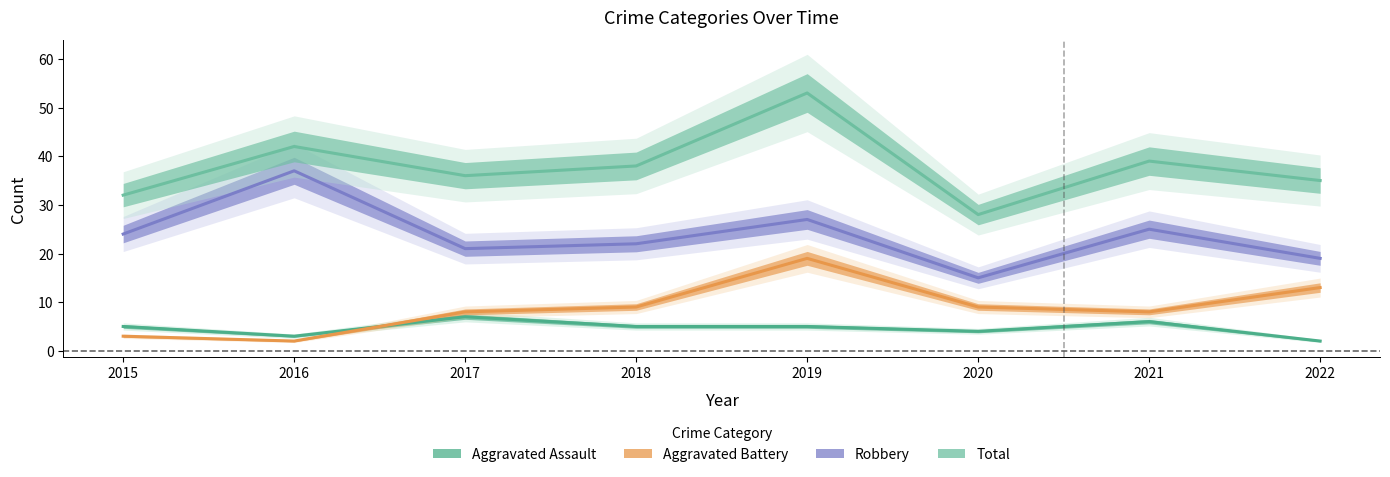

Reading right to left, extract all data points from this chart.

Aggravated Assault: 2	6	4	5	5	7	3	5
Aggravated Battery: 13	8	9	19	9	8	2	3
Robbery: 19	25	15	27	22	21	37	24
Total: 35	39	28	53	38	36	42	32